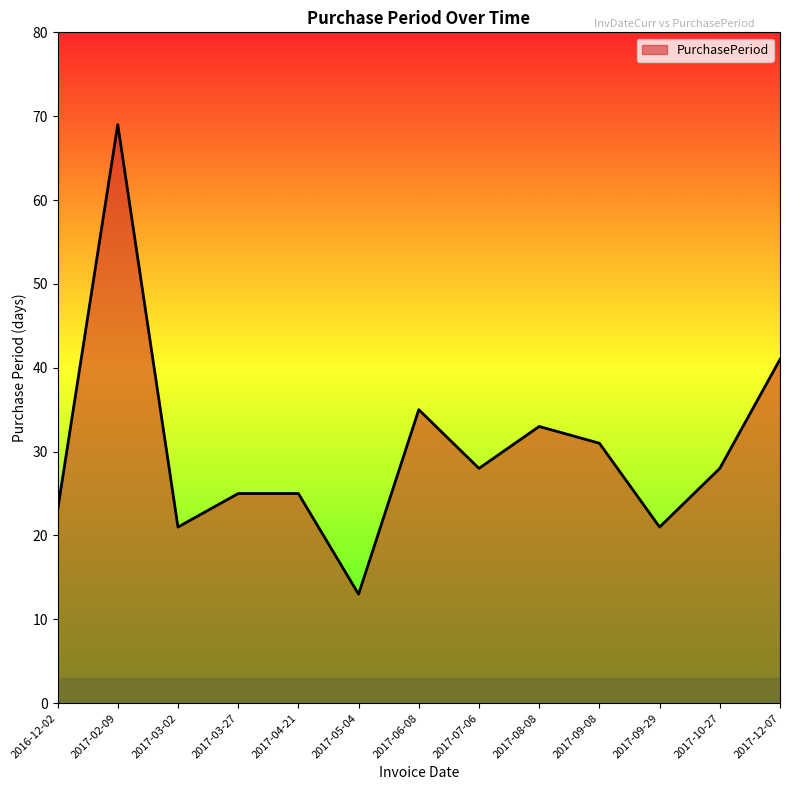

What is the greatest value displayed?

69